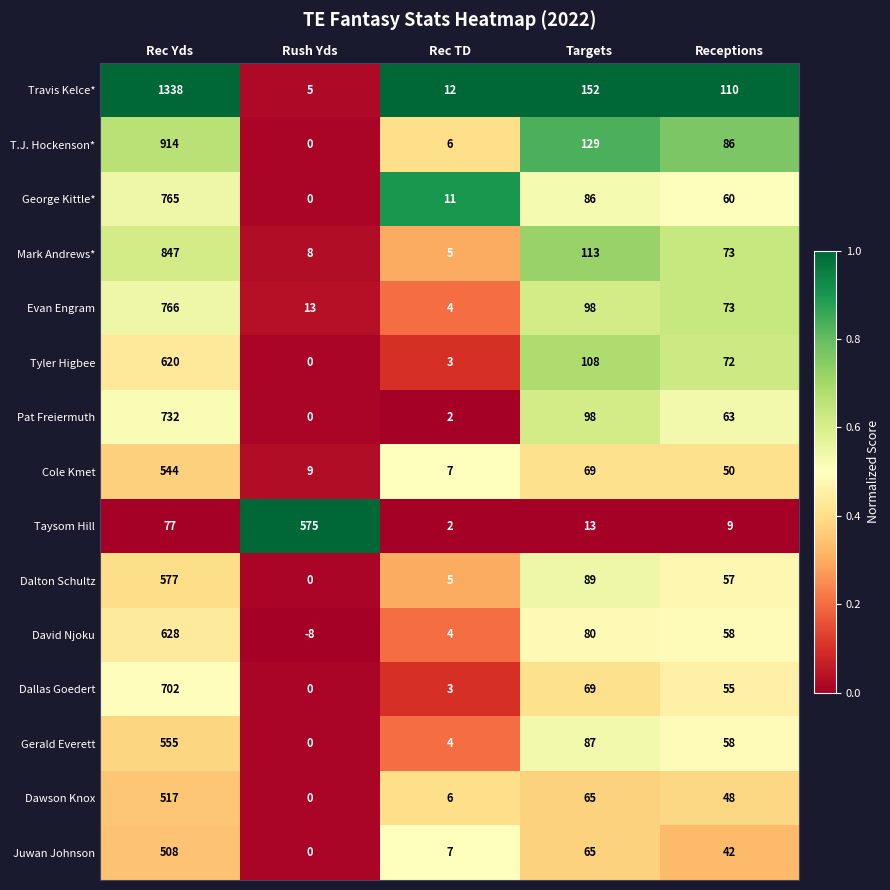

Where does the Cole Kmet series first go above 50?

Rec Yds